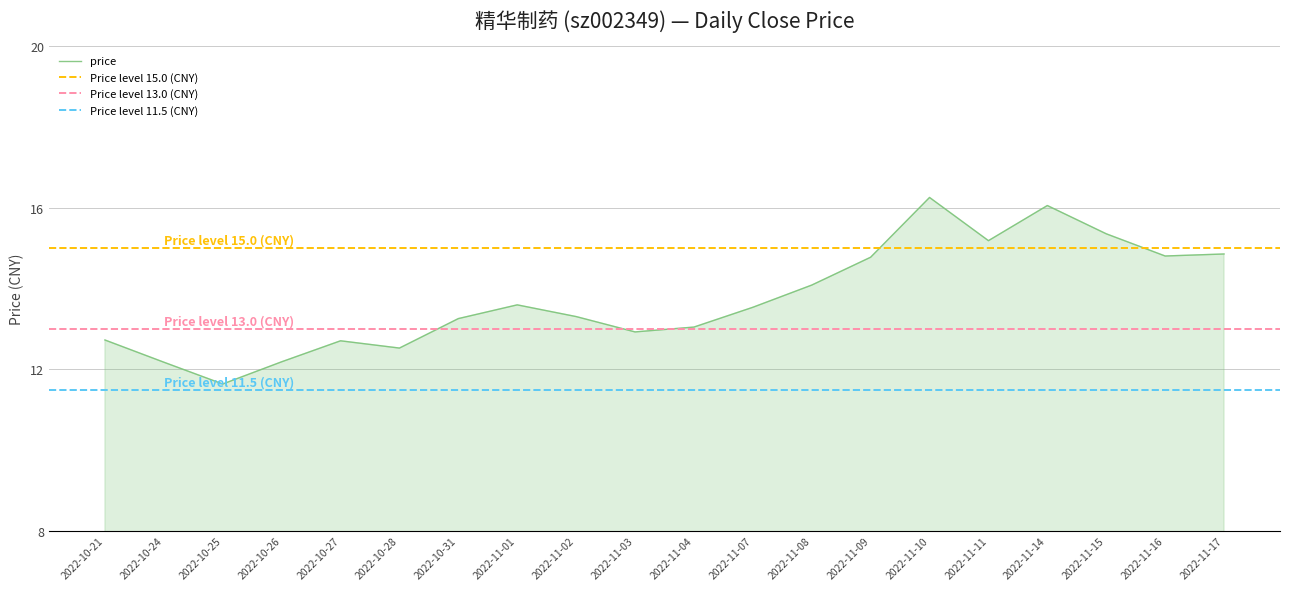

List the labels in order of value, smallest first.

2022-10-25, 2022-10-24, 2022-10-26, 2022-10-28, 2022-10-27, 2022-10-21, 2022-11-03, 2022-11-04, 2022-10-31, 2022-11-02, 2022-11-07, 2022-11-01, 2022-11-08, 2022-11-09, 2022-11-16, 2022-11-17, 2022-11-11, 2022-11-15, 2022-11-14, 2022-11-10